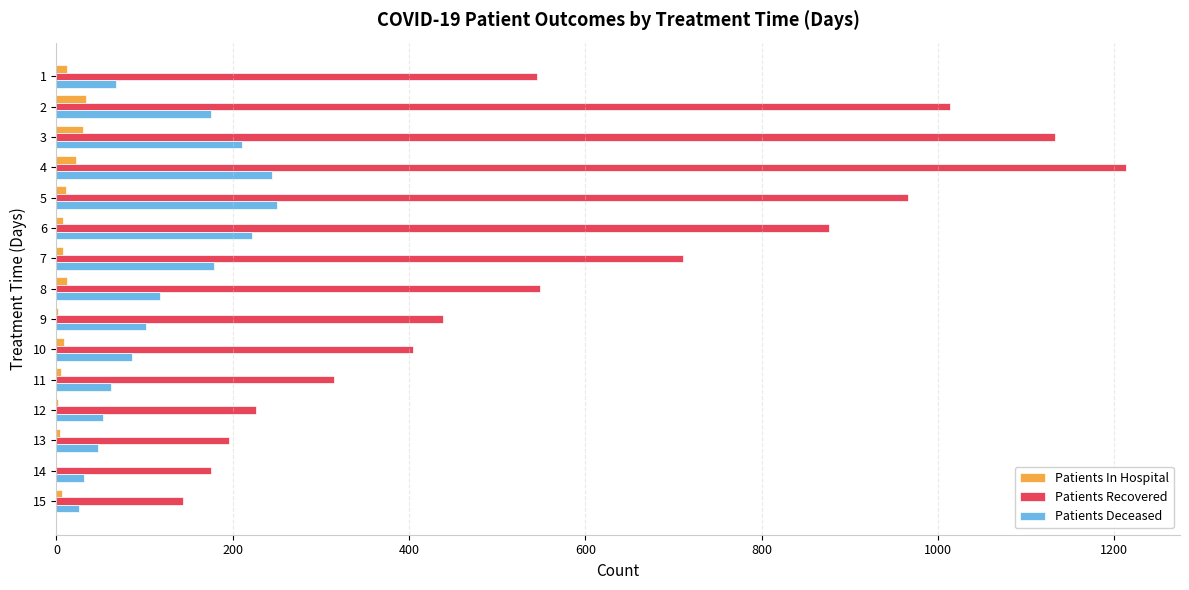

Which series has the largest total across all categories?

Patients Recovered